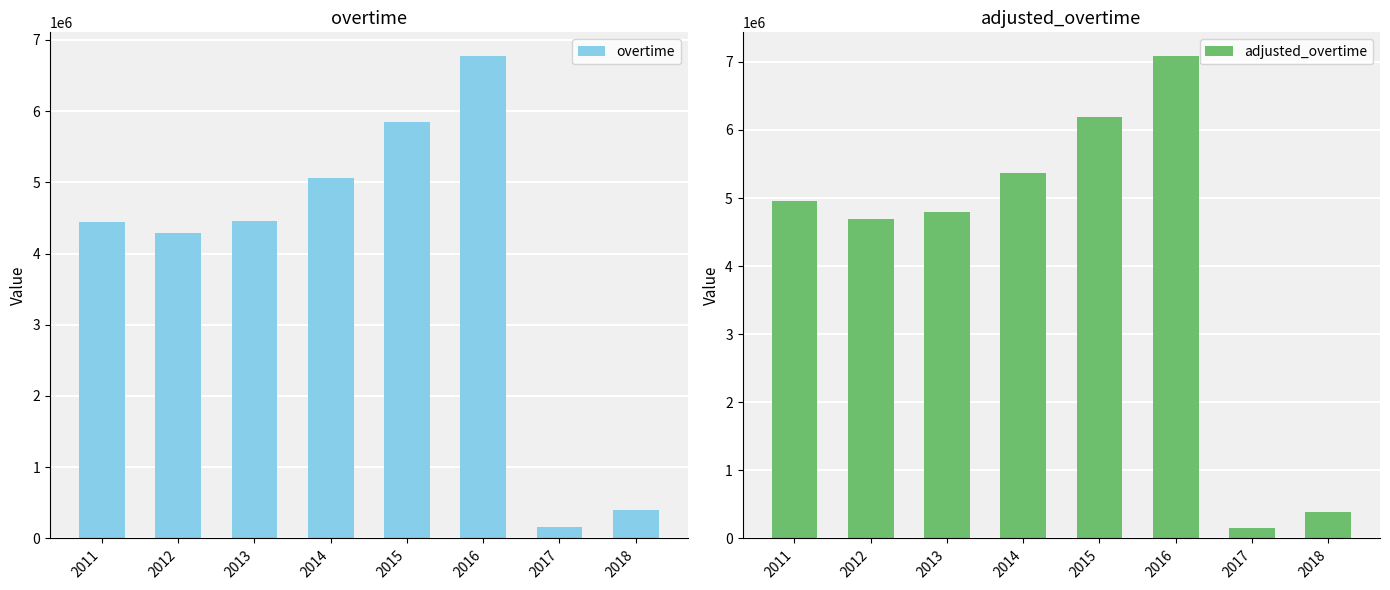

Rank the series by their maximum value, from highest to lowest.

adjusted_overtime, overtime